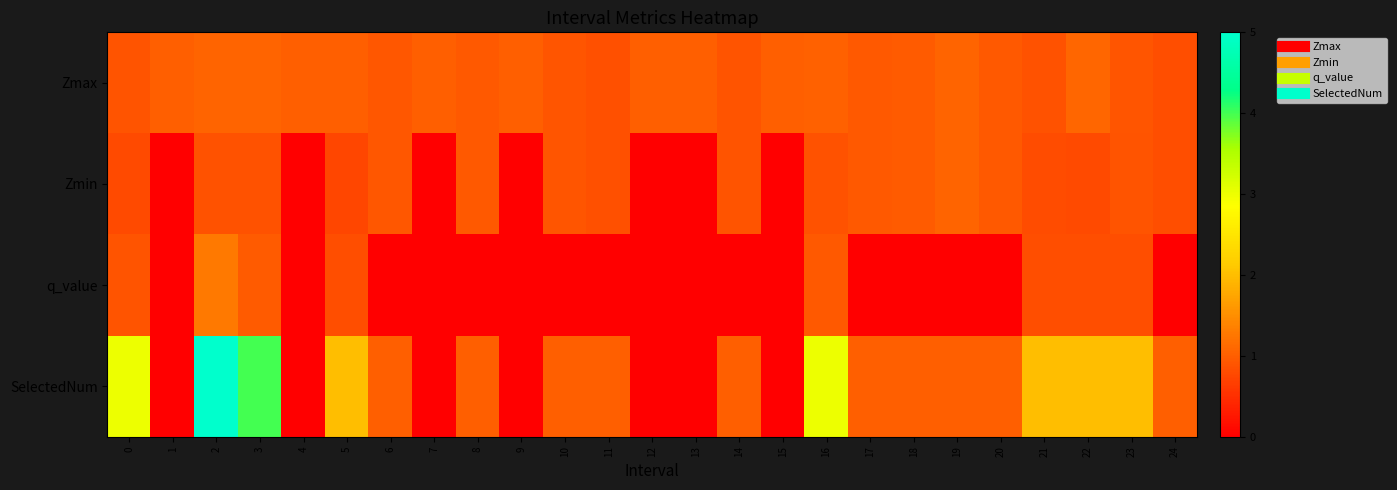

Which label corresponds to the smallest value in the chart?

1